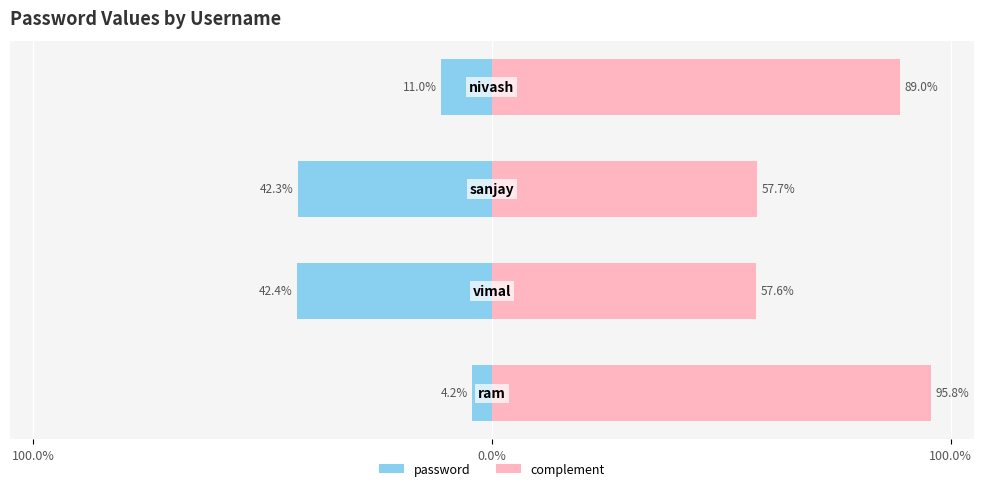

What is the minimum value for complement?

57.6